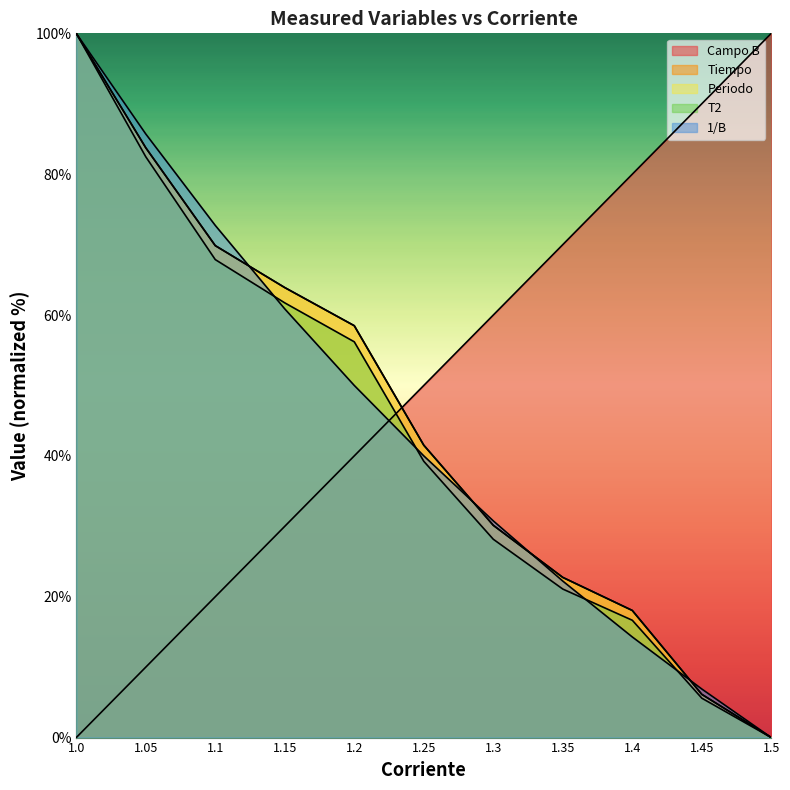

Rank the categories by Tiempo value from lowest to highest.

1.5, 1.45, 1.4, 1.35, 1.3, 1.25, 1.2, 1.15, 1.1, 1.05, 1.0